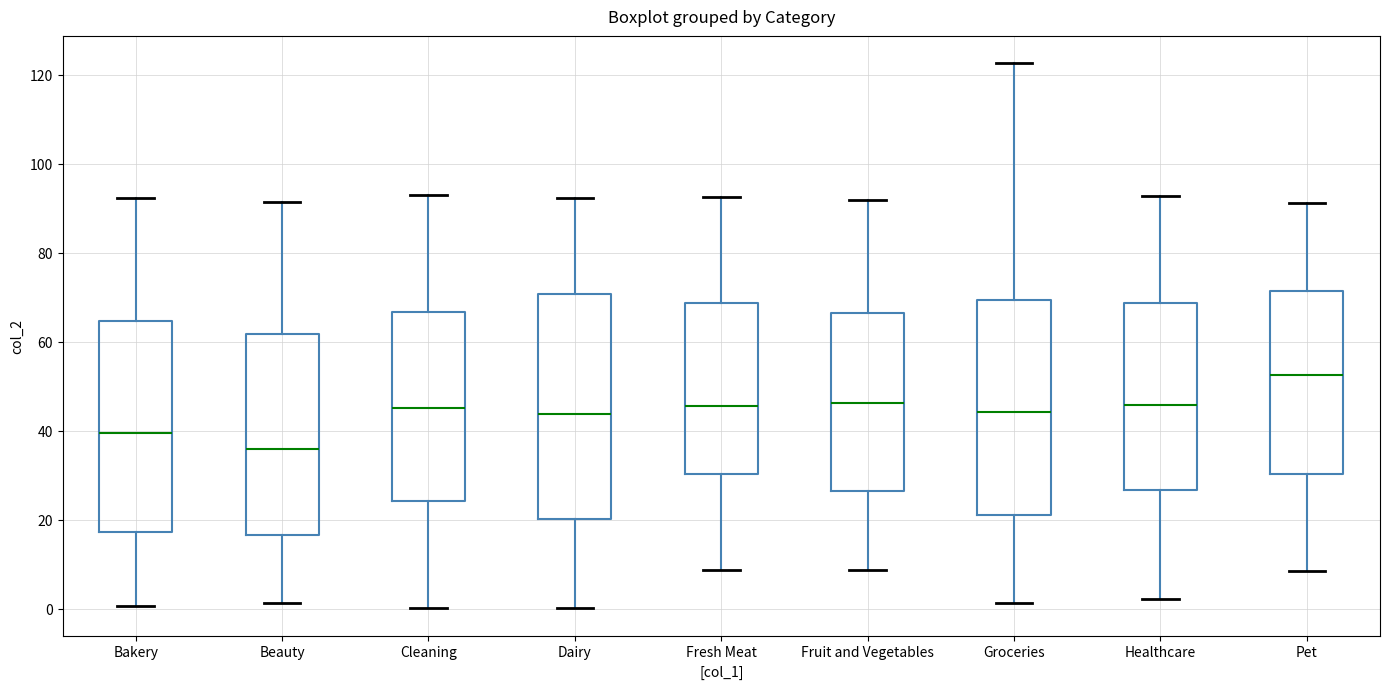

Reading left to right, read every box against the y-axis: the position of its median line, the range the box covers, and the ends of its whiskers. The values are not printed on the chart, so give them approximately, as read against the axis.

Bakery: median 40, box 18 to 64, whiskers 0 to 92
Beauty: median 36, box 16 to 62, whiskers 2 to 92
Cleaning: median 46, box 24 to 66, whiskers 0 to 92
Dairy: median 44, box 20 to 70, whiskers 0 to 92
Fresh Meat: median 46, box 30 to 68, whiskers 8 to 92
Fruit and Vegetables: median 46, box 26 to 66, whiskers 8 to 92
Groceries: median 44, box 22 to 70, whiskers 2 to 122
Healthcare: median 46, box 26 to 68, whiskers 2 to 92
Pet: median 52, box 30 to 72, whiskers 8 to 92